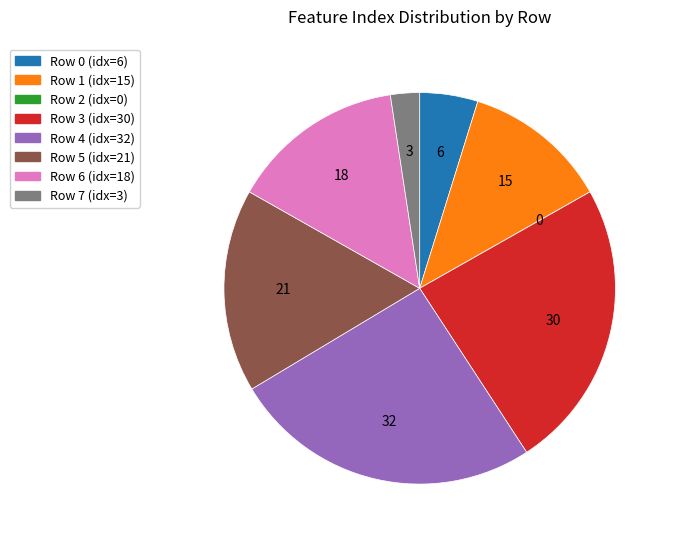

Is there any slice that represents more than half of the pie?

No